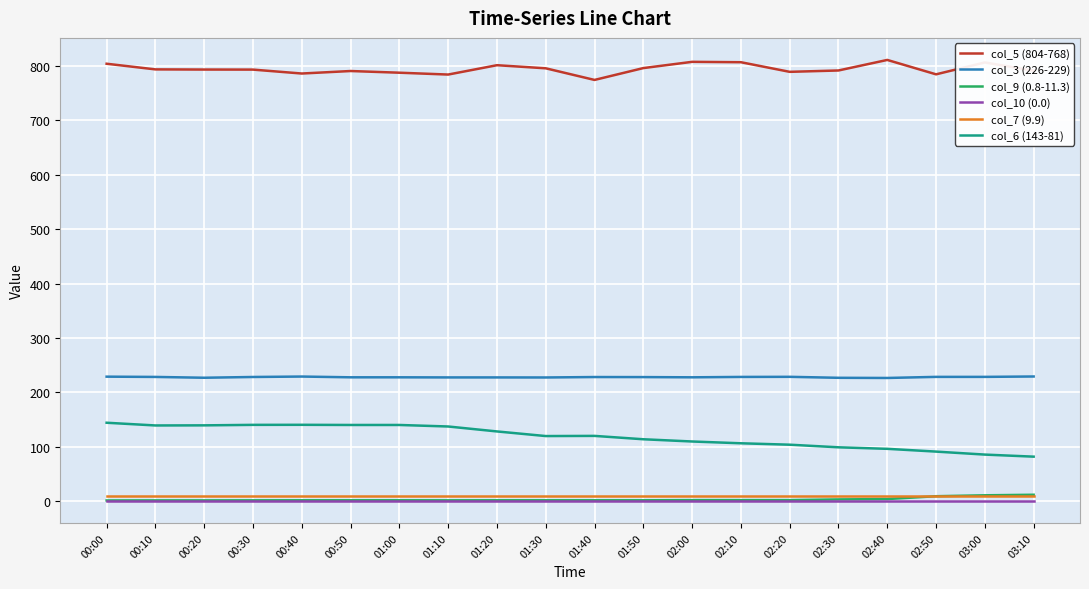

What are all the series names shown in the legend?

col_5 (804-768), col_3 (226-229), col_9 (0.8-11.3), col_10 (0.0), col_7 (9.9), col_6 (143-81)